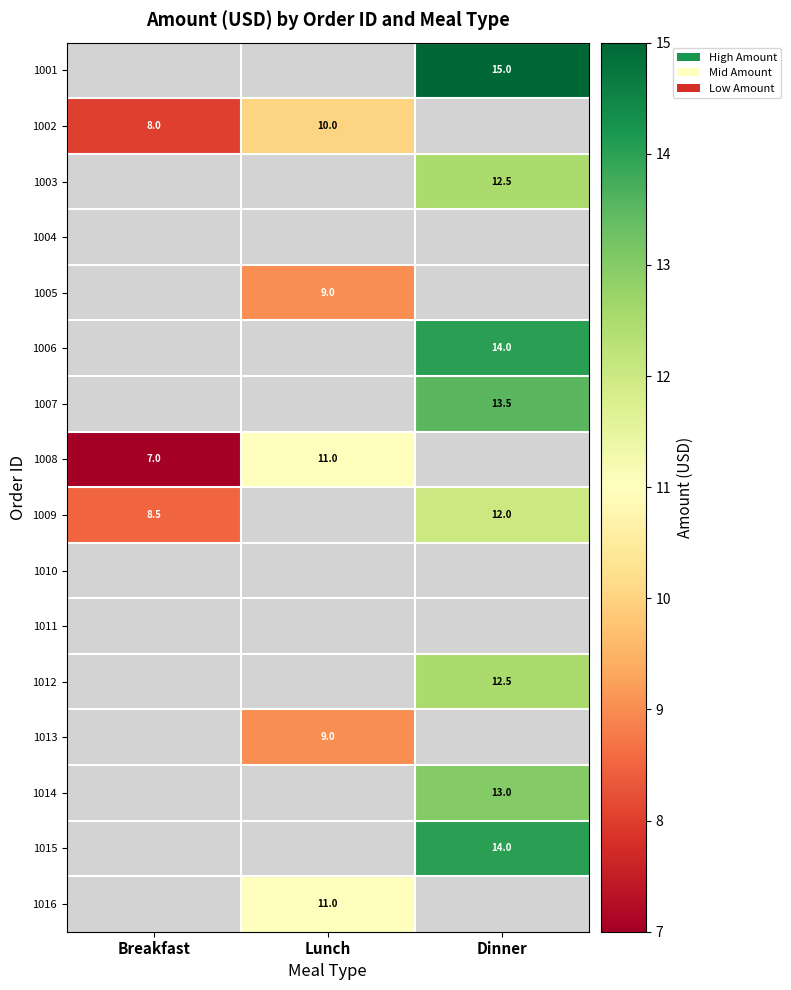

The value of 1008 at Breakfast is 7.0. True or false?

True